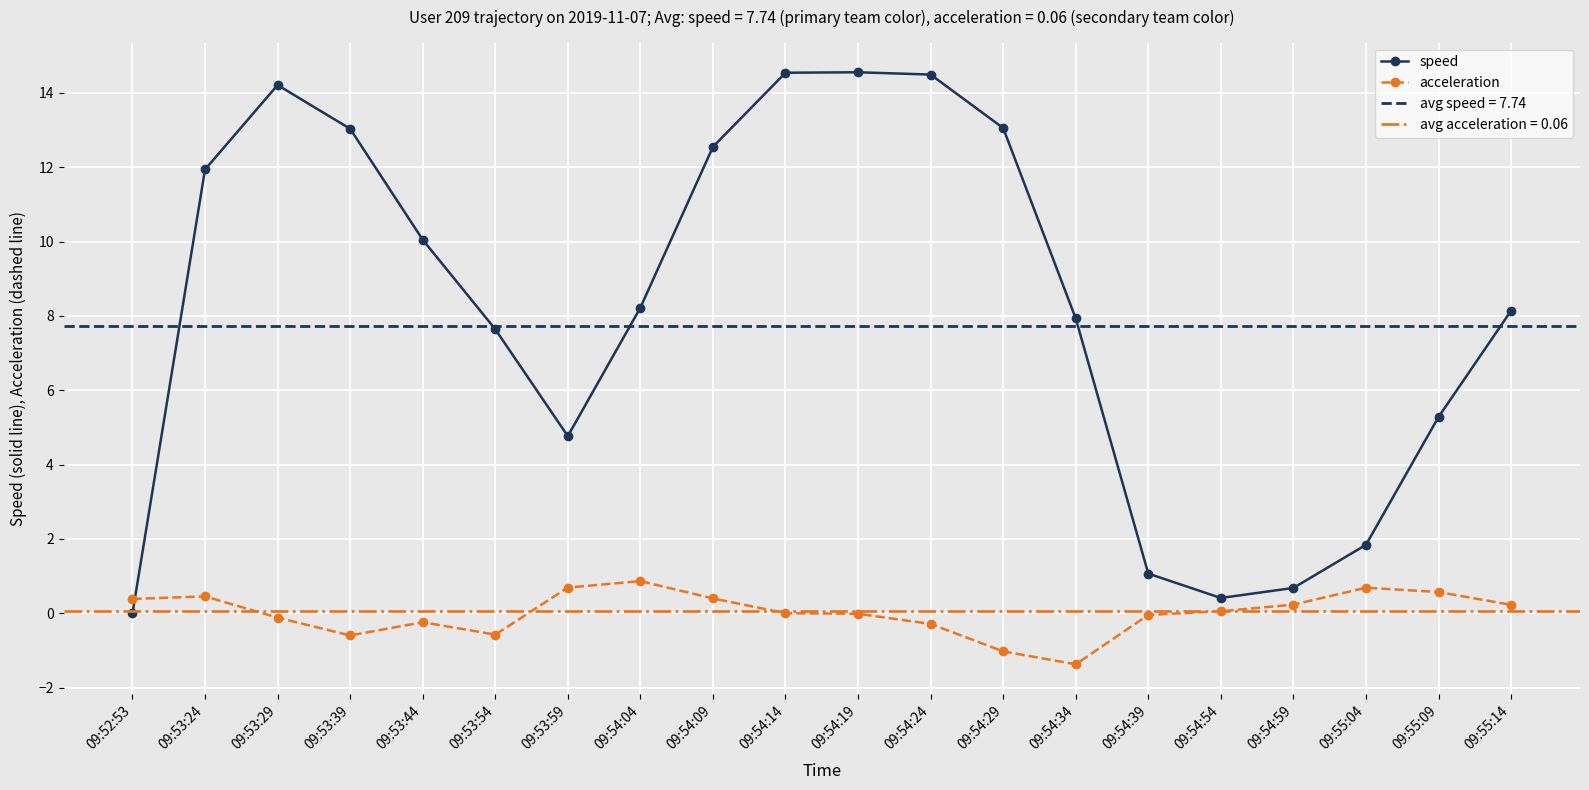

How many data points does each series have?

20